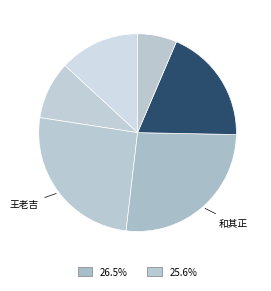

How many slices are in this pie chart?

6